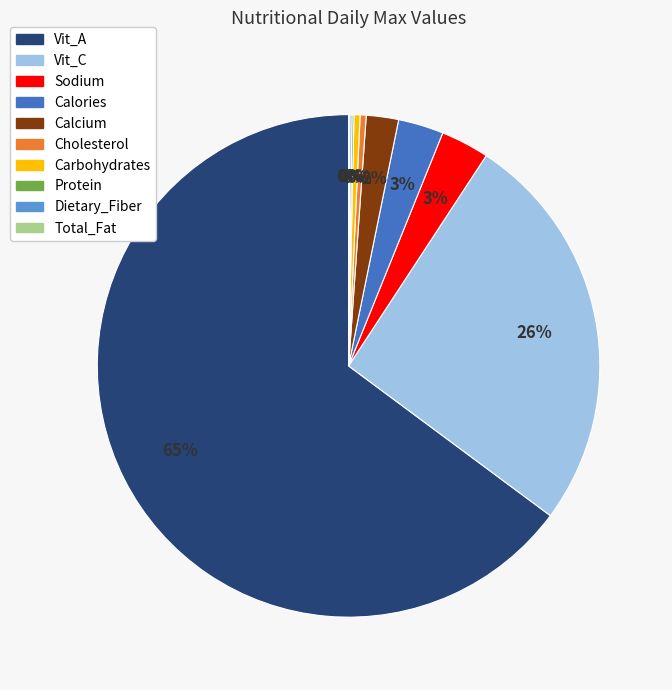

Does any single category account for the majority?

Yes